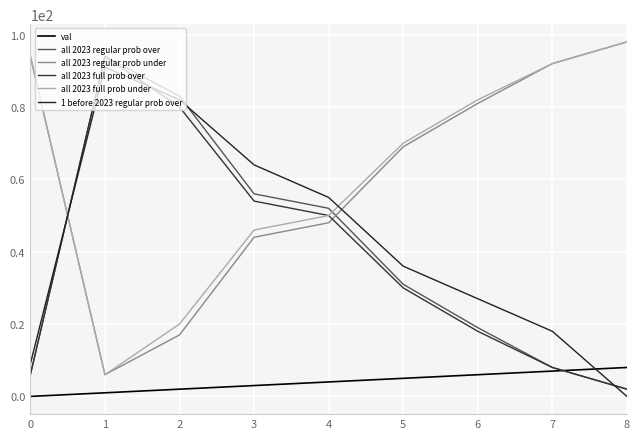

At how many categories does at least one series exceed 96?

1